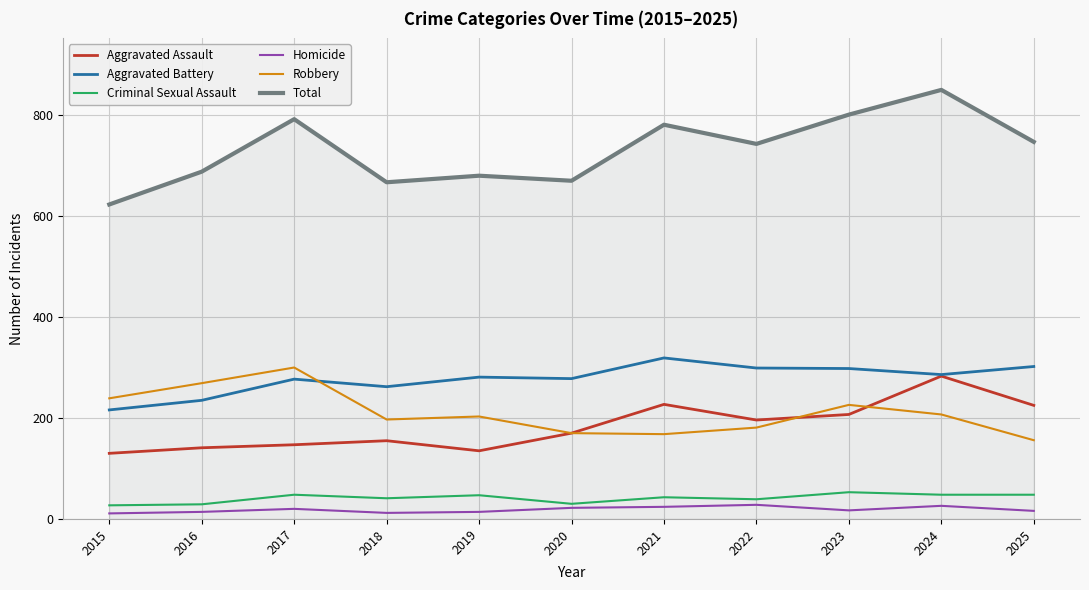

At which label does Aggravated Assault reach its peak?

2024